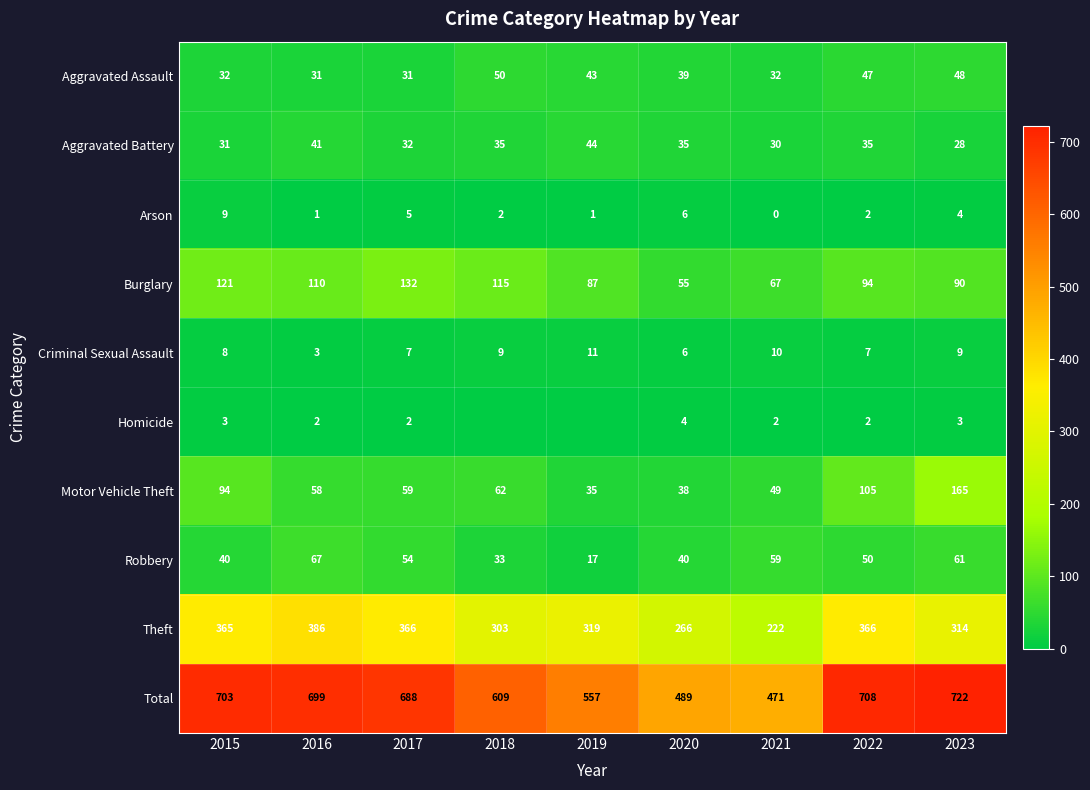

What is the spread (max minus min) of values at 2023?

719